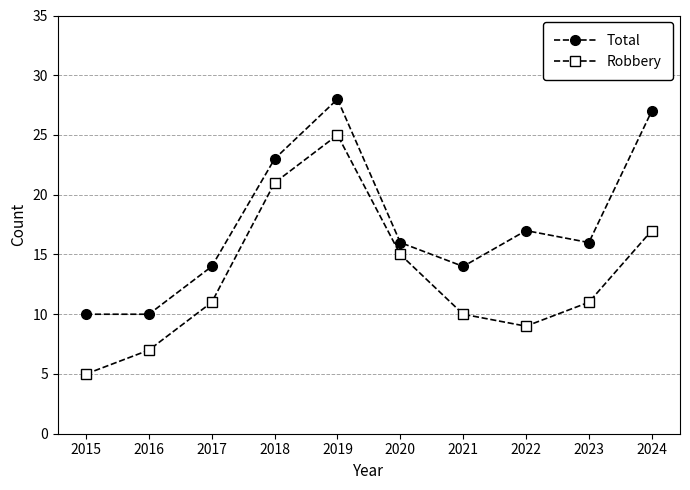

What value does the Robbery series have at 2023, to the nearest 10?

10